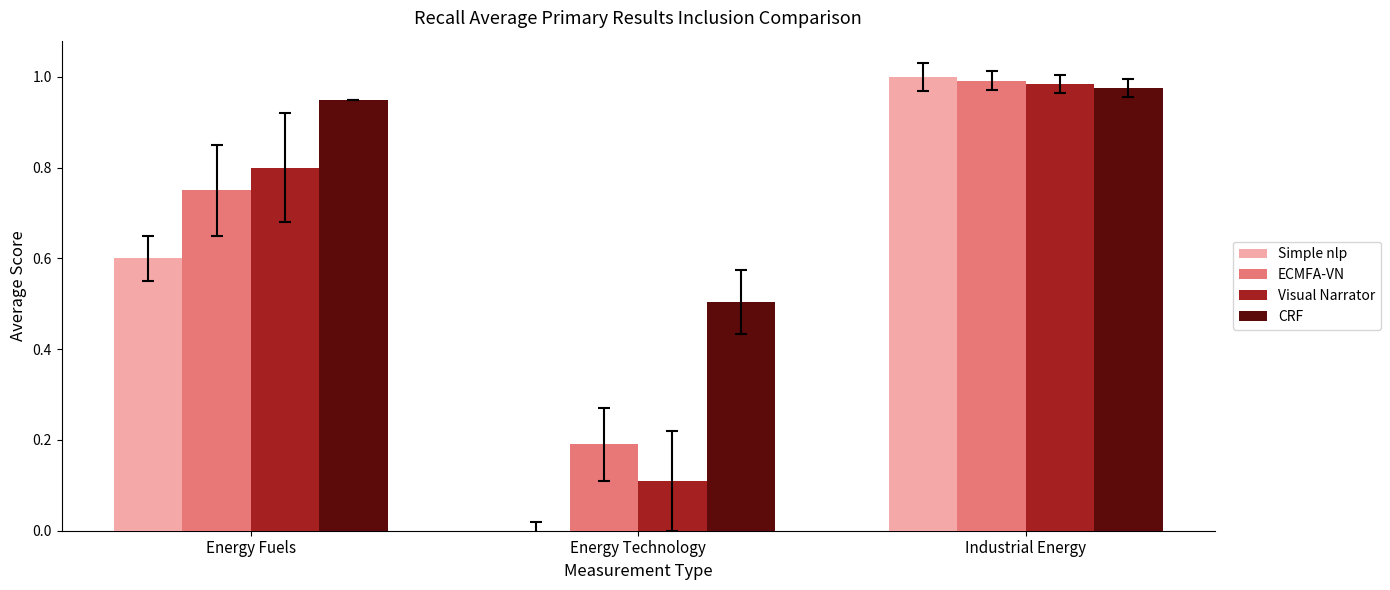

Which series changed the most between Energy Technology and Industrial Energy?

Simple nlp